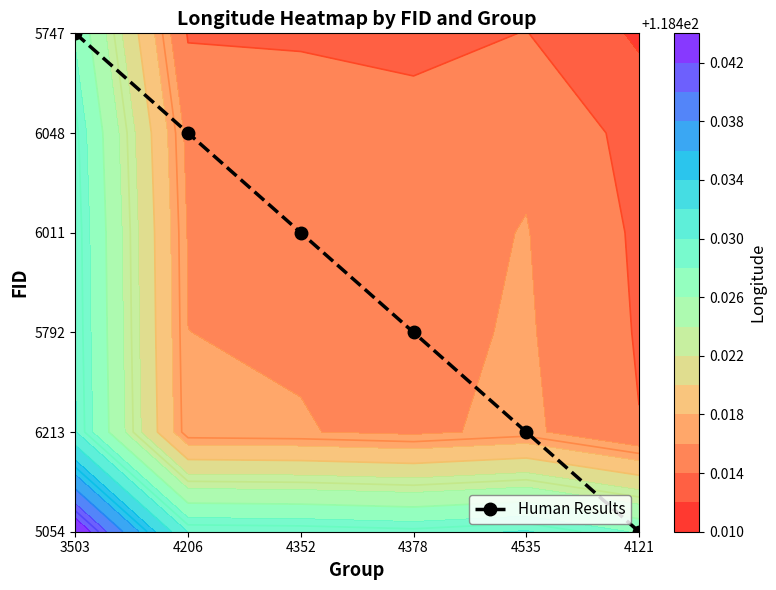

What is the difference between the second highest and minimum values?

4